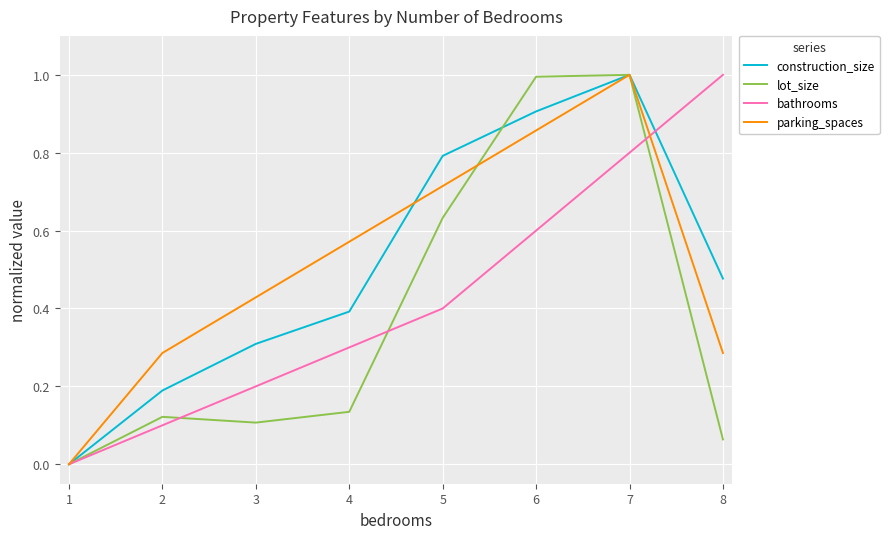

At which category does construction_size reach its first local peak?

7